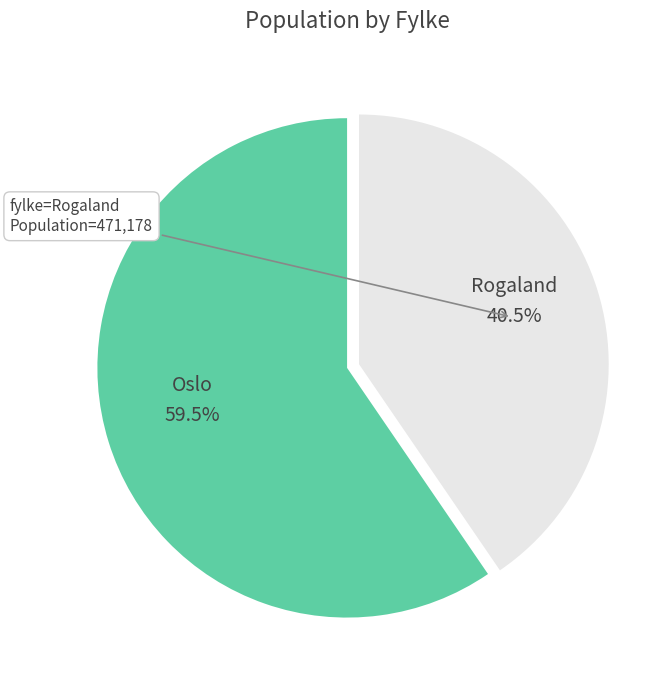

Is there any slice that represents more than half of the pie?

Yes